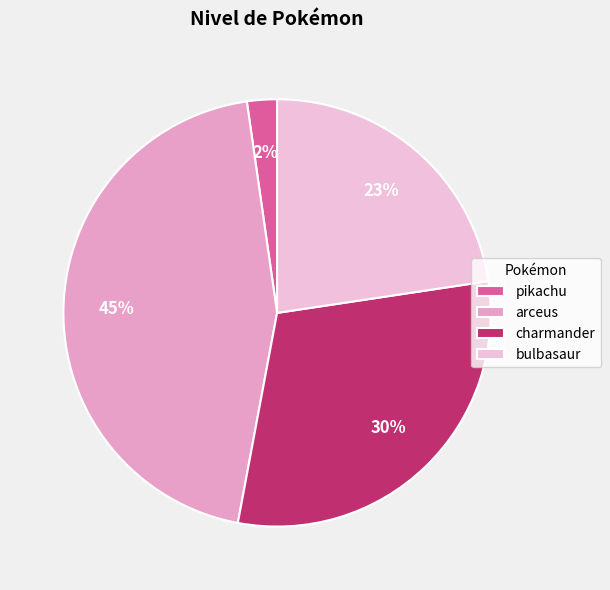

How many slices are in this pie chart?

4